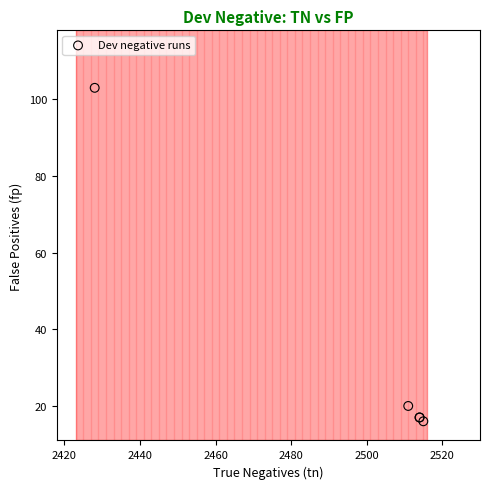

What Y value in the scatter plot is closest to 59?

20